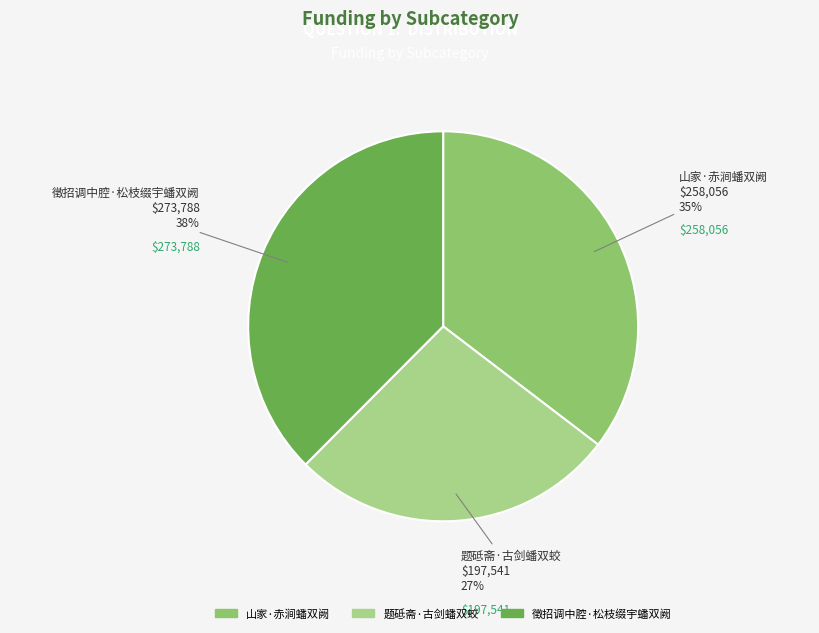

Which category has the smallest portion of the pie?

题砥斋·古剑蟠双蛟